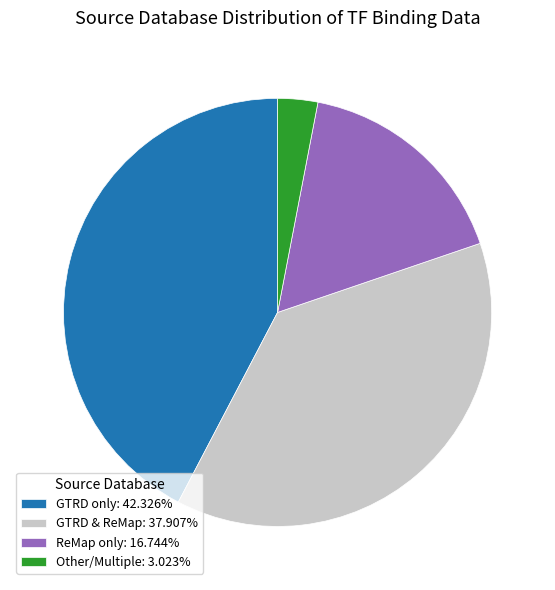

What is the ratio of the value at GTRD & ReMap: 37.907% to the value at ReMap only: 16.744%?

2.3